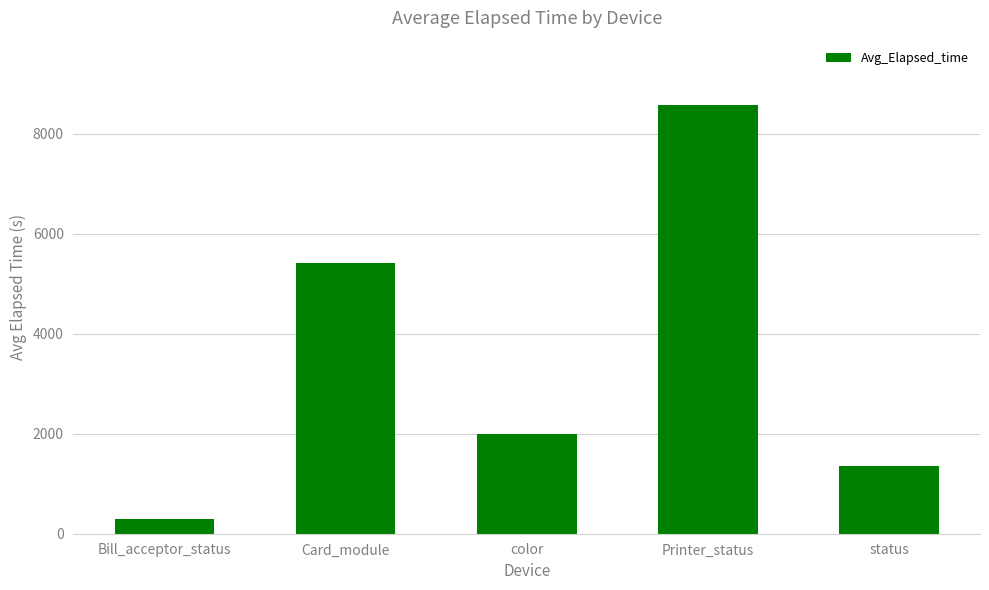

The chart shows a value of 1352 at Card_module. True or false?

False